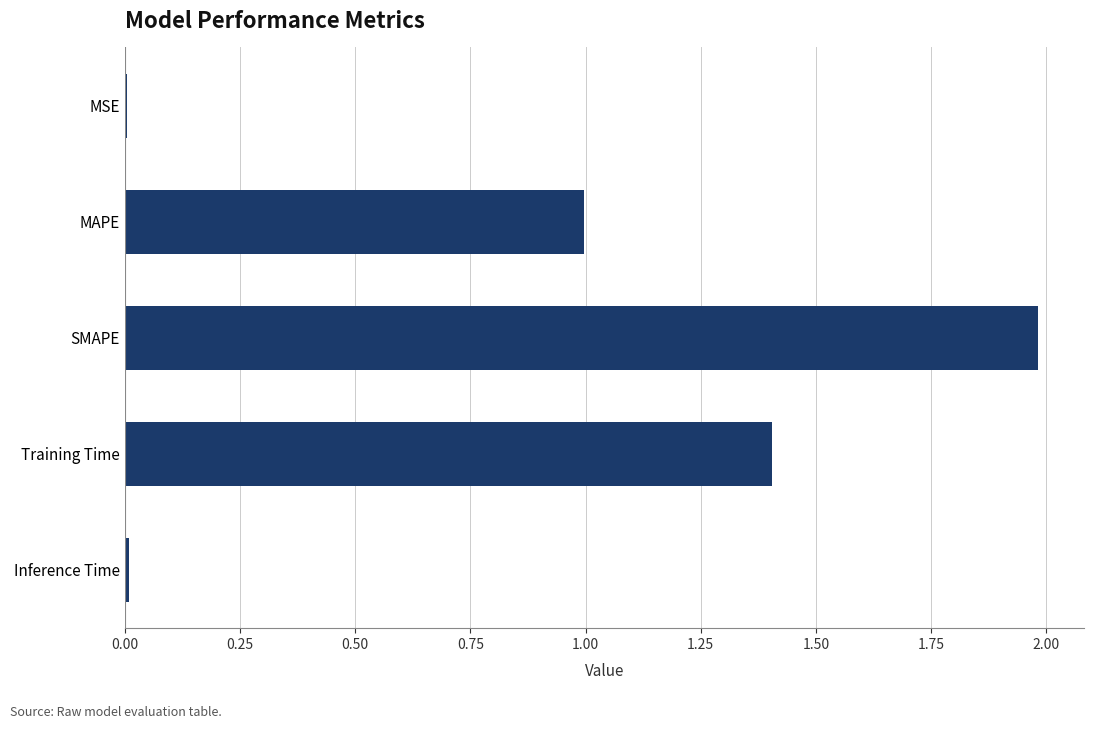

The chart shows a value of 1.4 at Training Time. True or false?

True